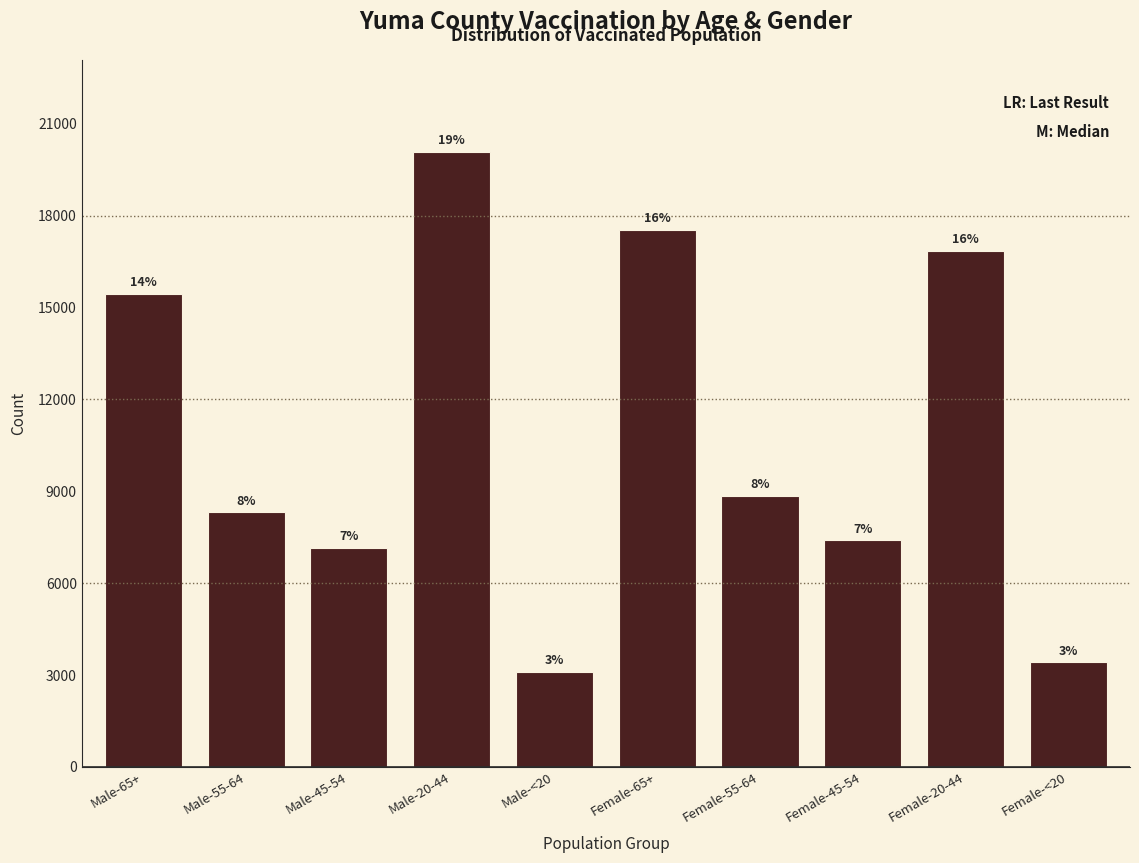

How many bars are there in total?

10